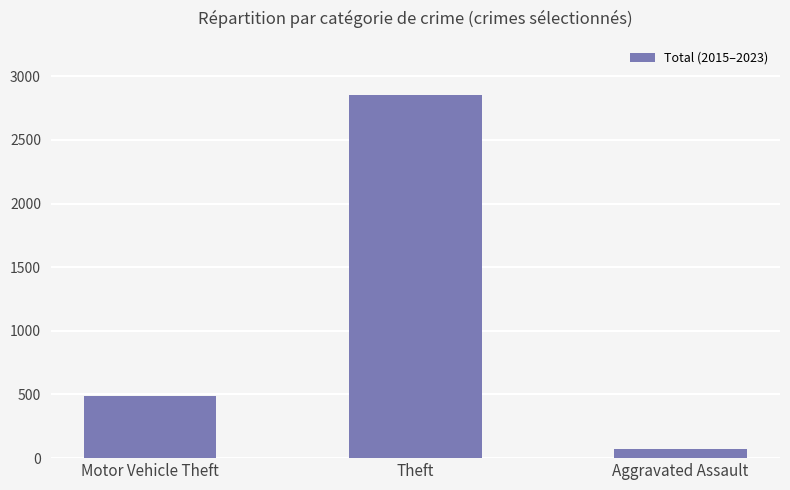

What is the change in value from Theft to Aggravated Assault?

-2782